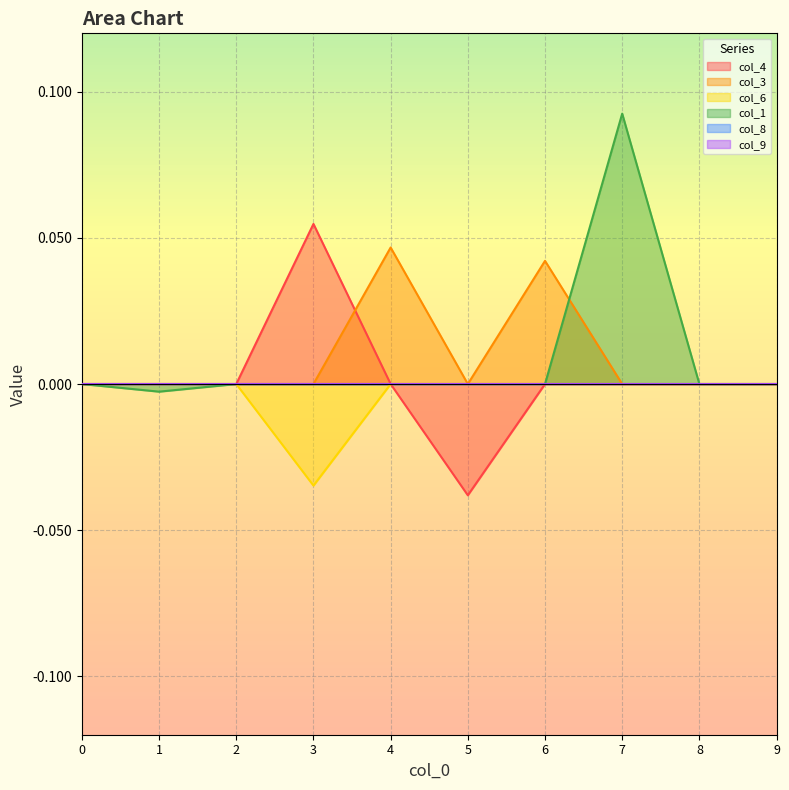

Between 4 and 9, which series saw the biggest shift?

col_3